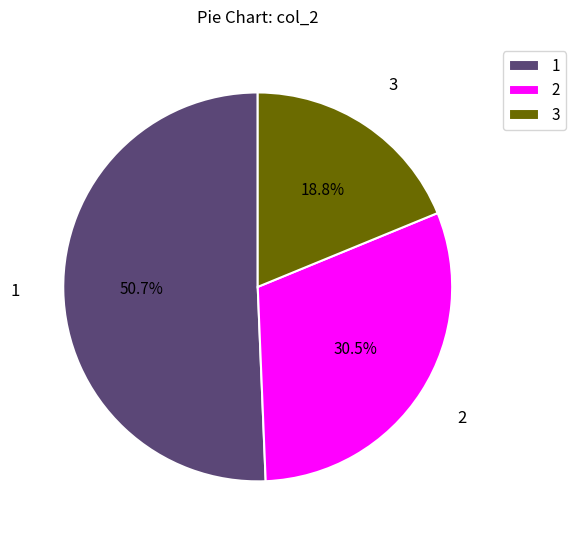

How many slices are in this pie chart?

3